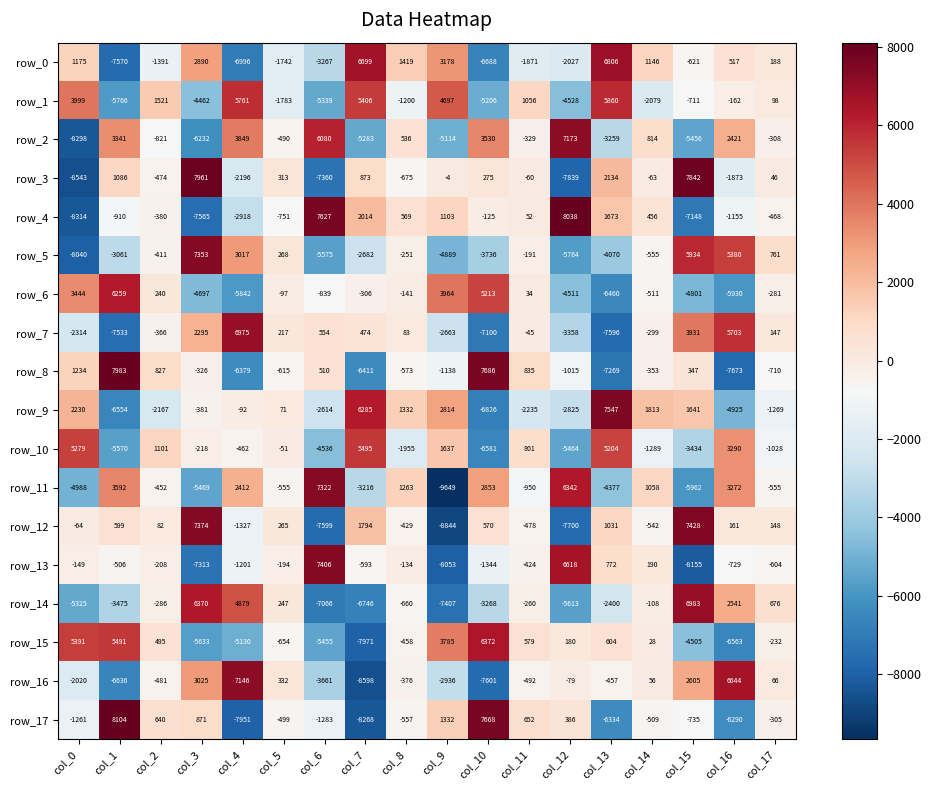

What is the difference between the row_17 values at col_0 and col_1?

9365